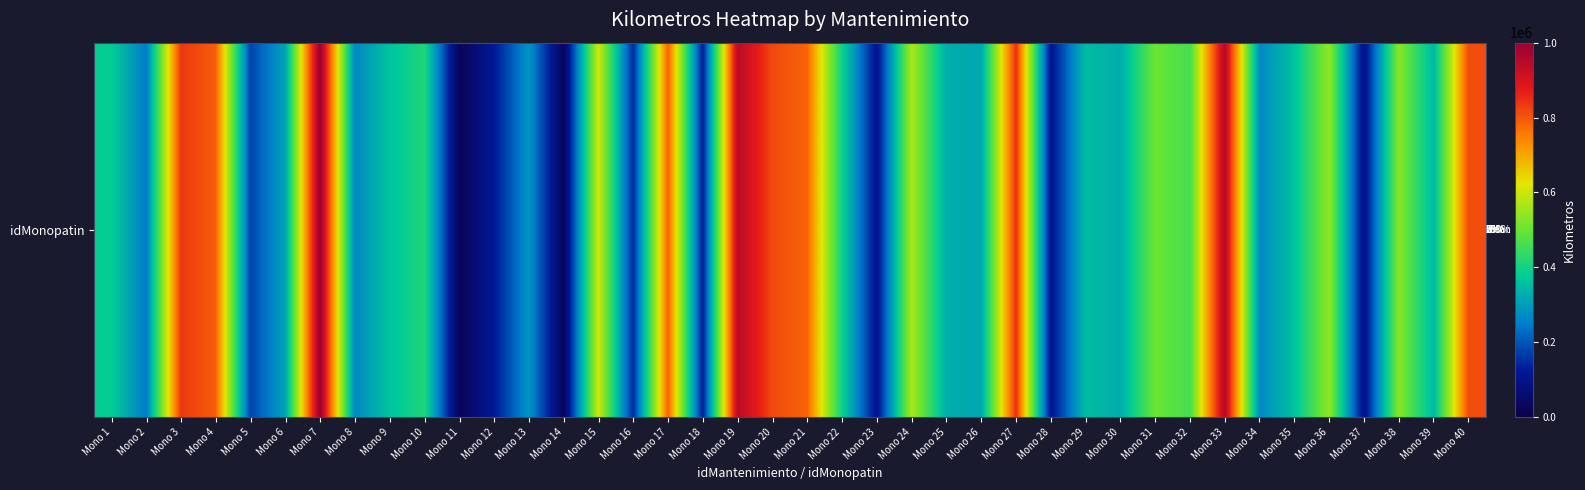

What is the change in value from Mono 30 to Mono 33?

+629190.9